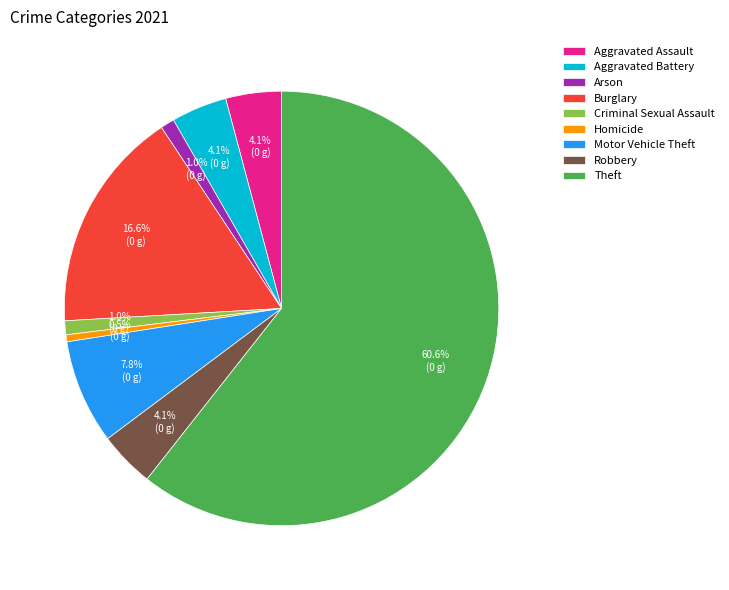

To the nearest percent, what percentage of the pie is Aggravated Battery?

4%